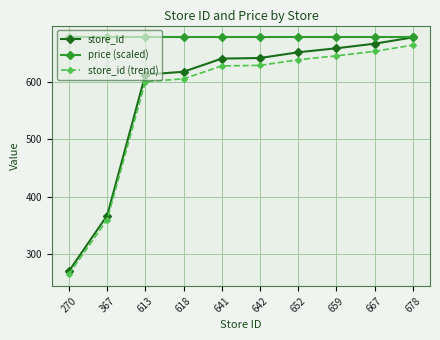

What is the difference between the highest and lowest values at 678?

13.6